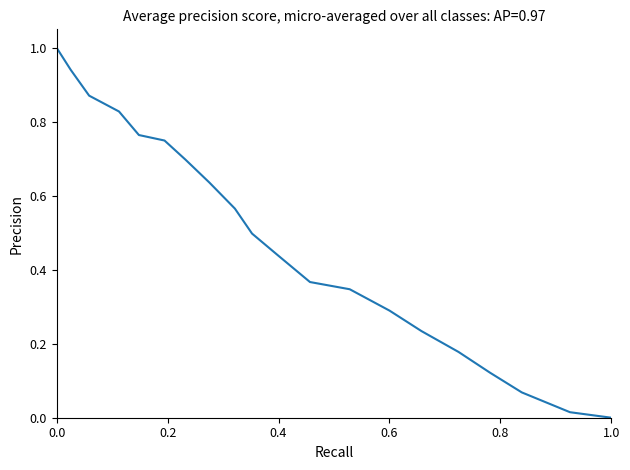

What is the difference between the maximum and second lowest values?

1.0